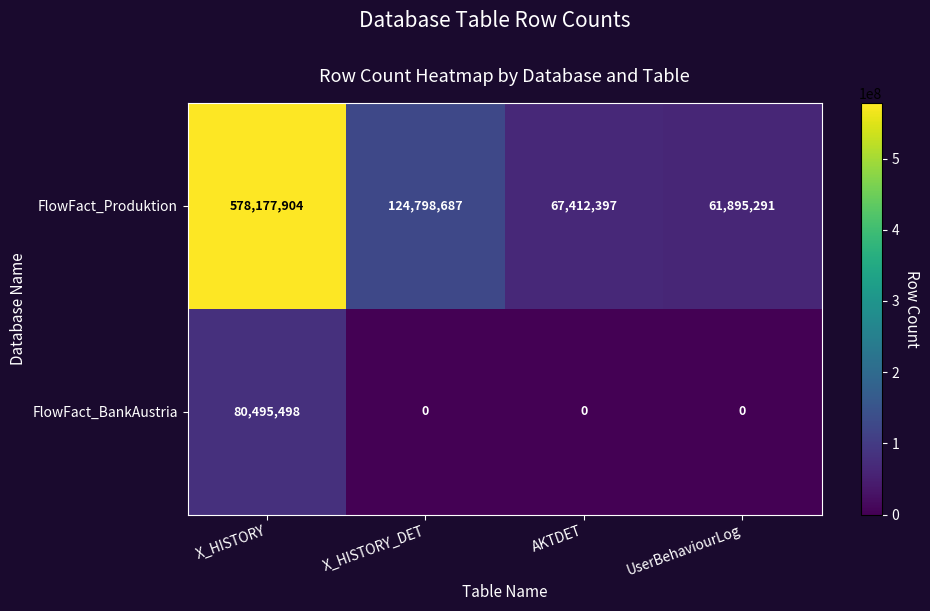

True or false: FlowFact_BankAustria has a value of 47654186 at X_HISTORY_DET.

False